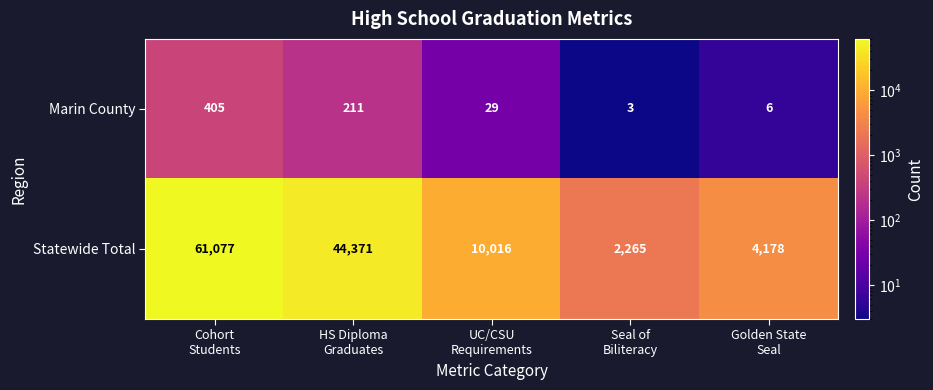

What is the total value across all series at UC/CSU
Requirements?

10045